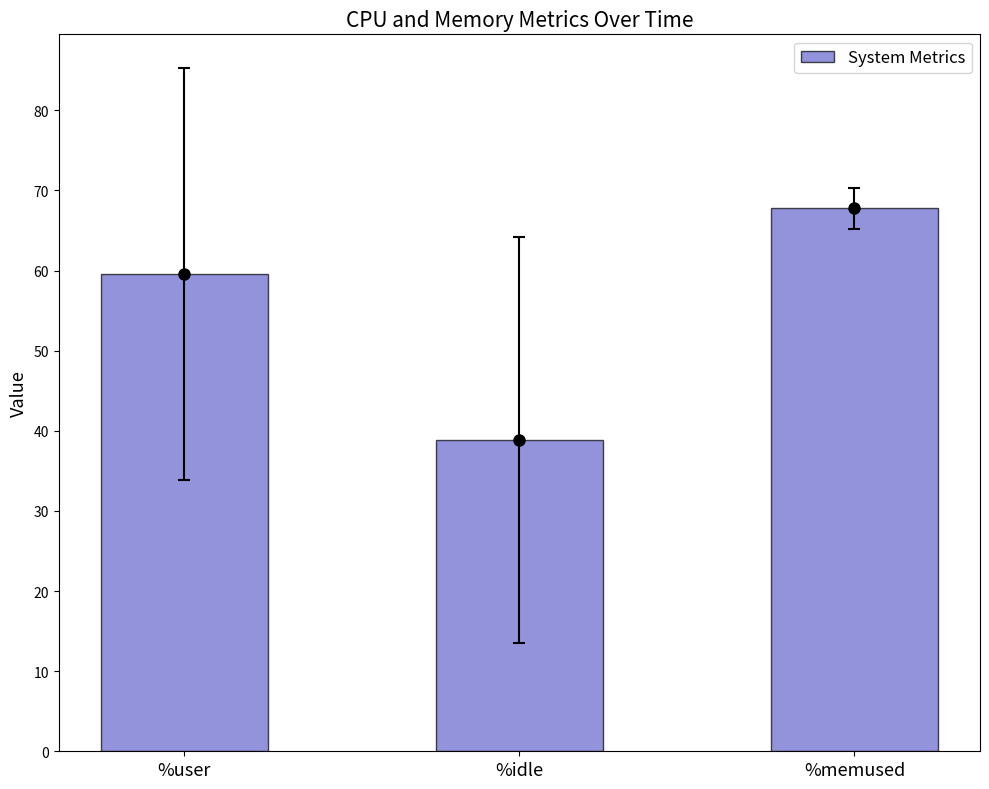

What is the label of the 2nd bar from the right?

%idle